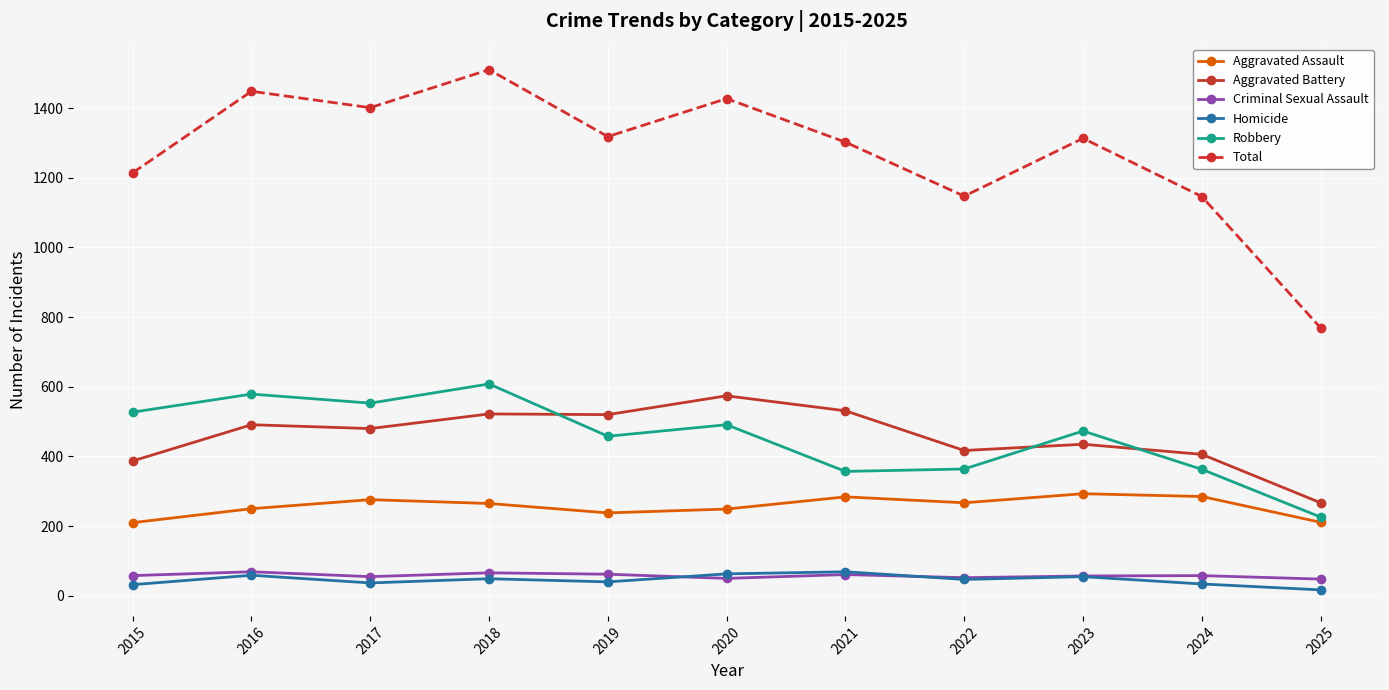

The value of Aggravated Battery at 2017 is 480. True or false?

True